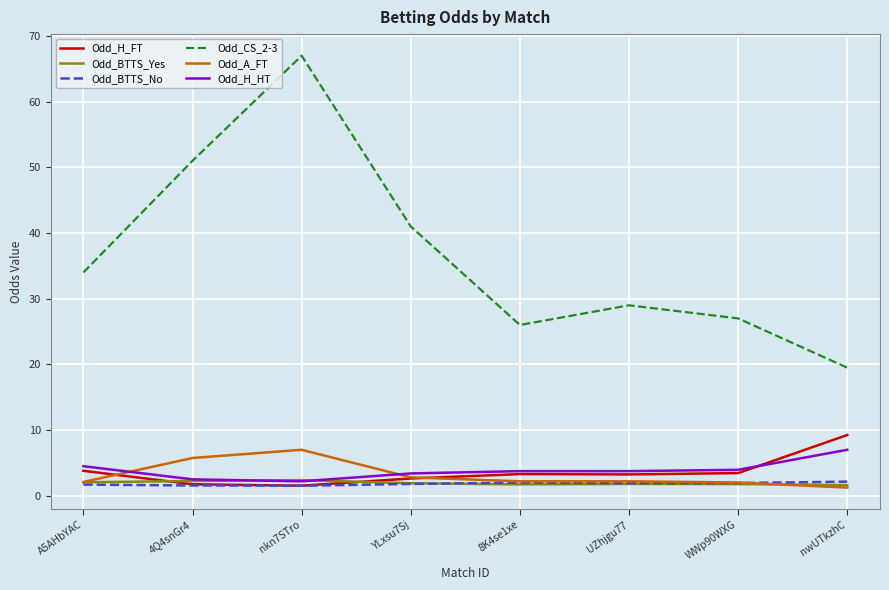

How many lines are shown in the chart?

6